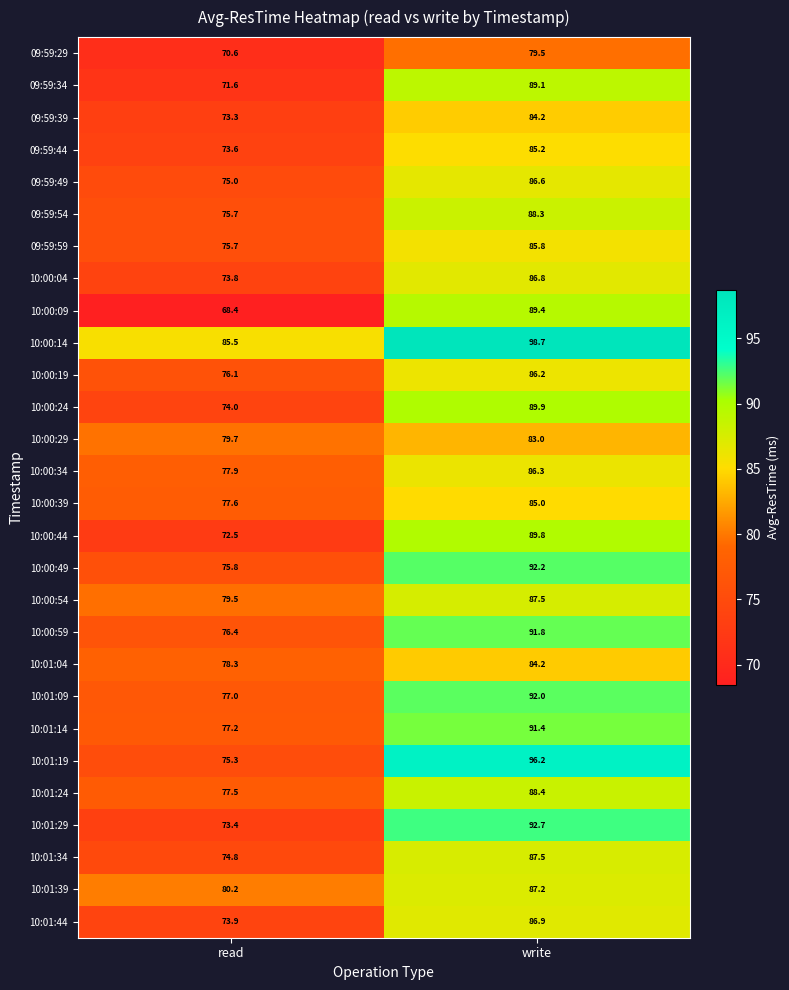

At how many categories does at least one series exceed 70?

2